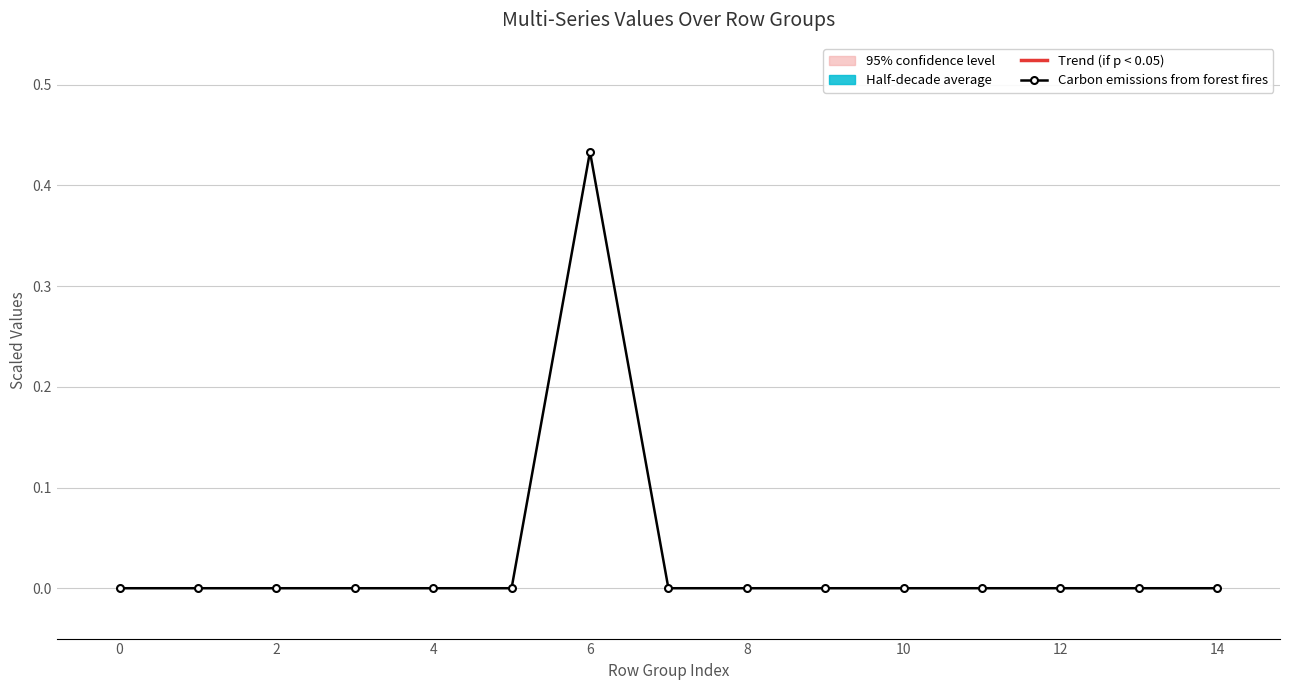

True or false: Trend (if p < 0.05) and Carbon emissions from forest fires cross at least once.

False